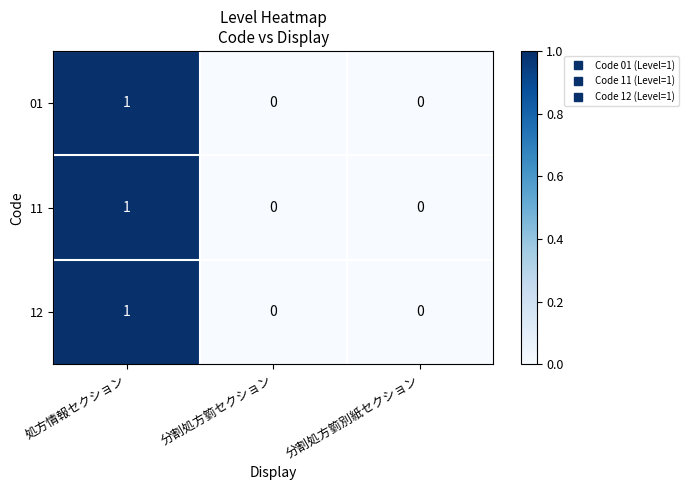

Count the 01 values in the range 0 to 1.

3